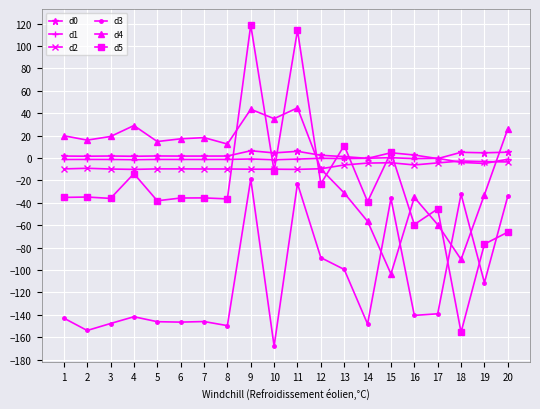

True or false: d0 has more than 0 points higher than both neighbors.

True